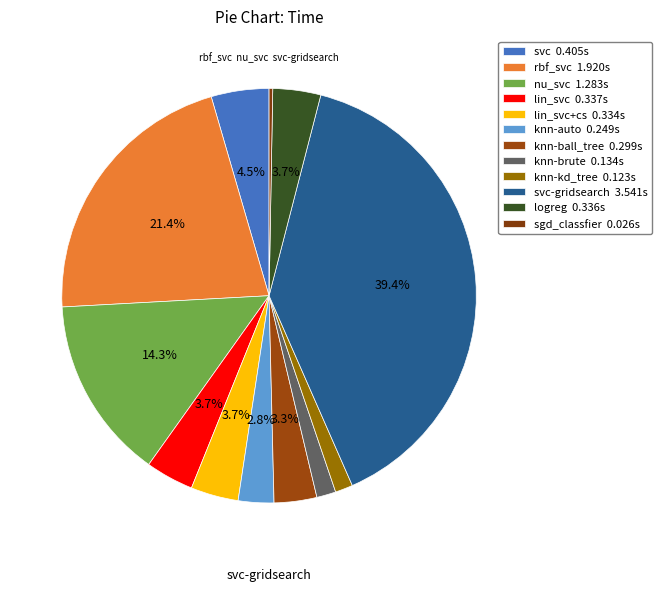

To the nearest percent, what is the average slice percentage?

8%